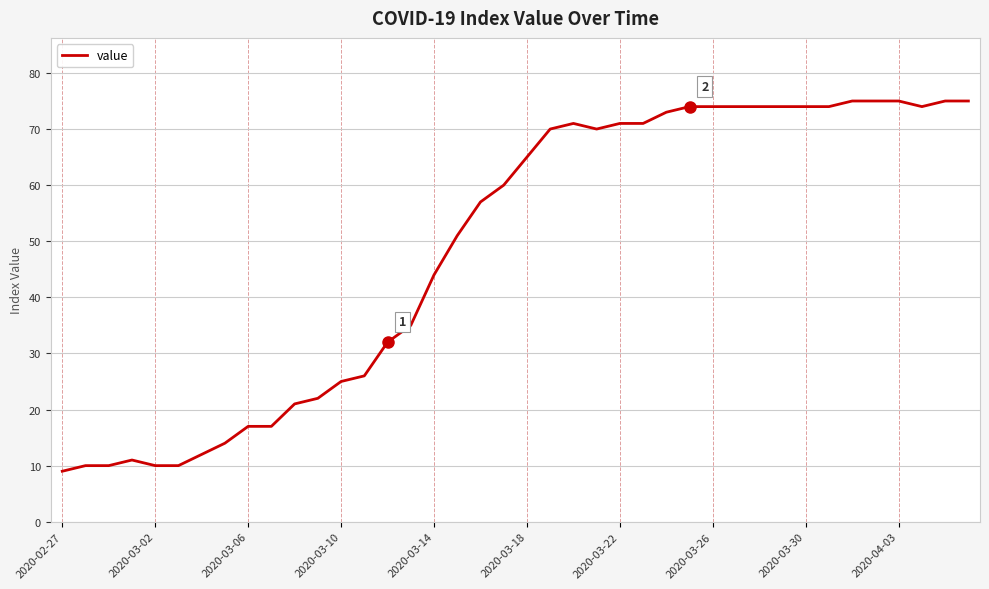

What is the greatest value displayed?

75